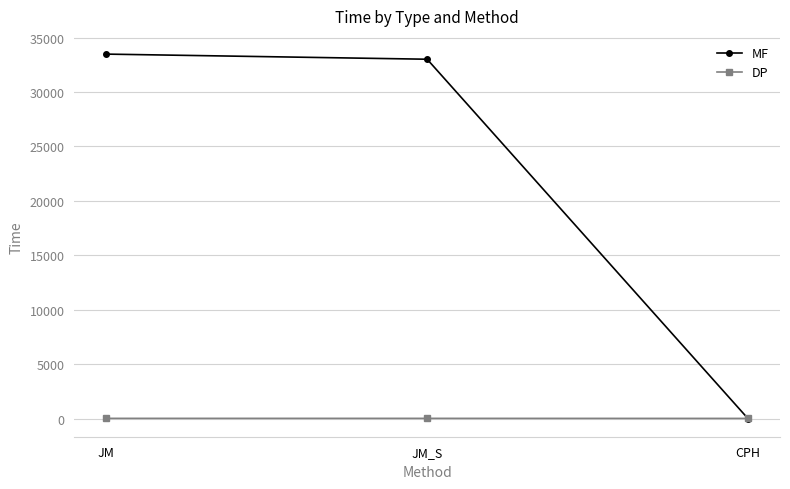

How many data points in DP are above 12?

2